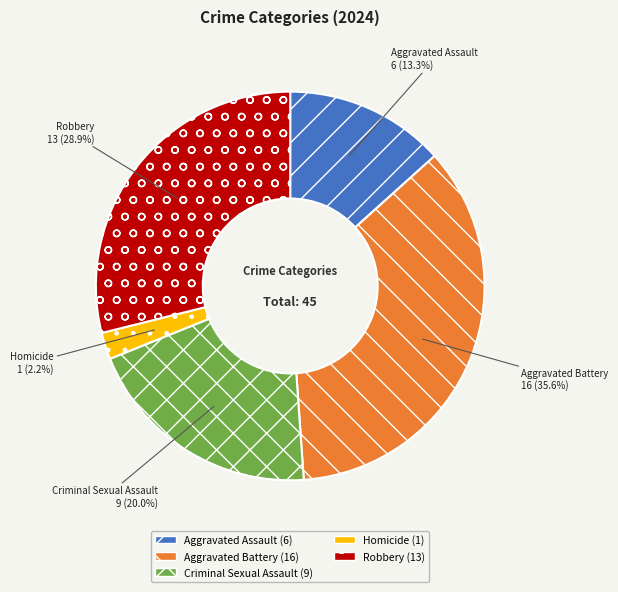

What portion of the pie excludes Homicide?

97.8%